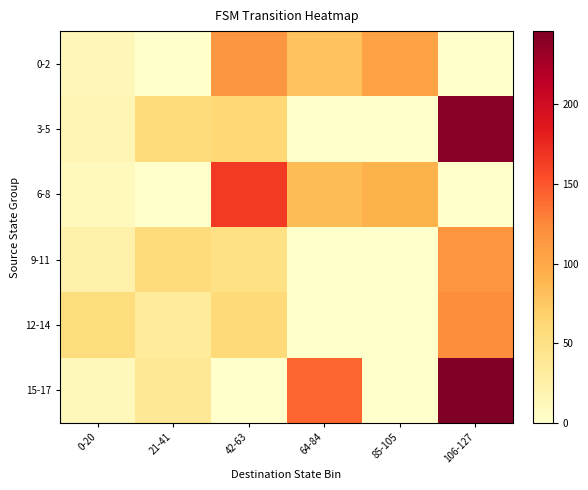

Rank the series at 42-63 from lowest to highest value.

15-17, 9-11, 12-14, 3-5, 0-2, 6-8